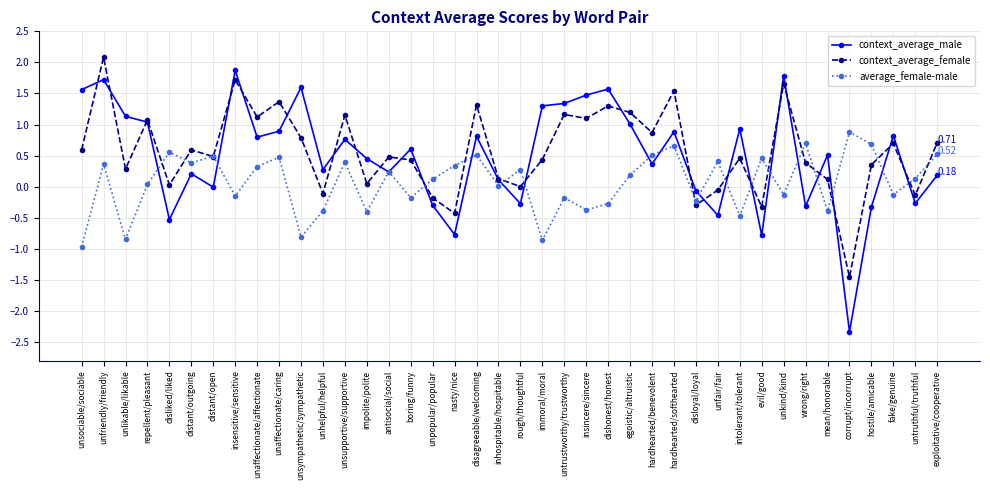

Where does the context_average_female series first go above 0?

unsociable/sociable